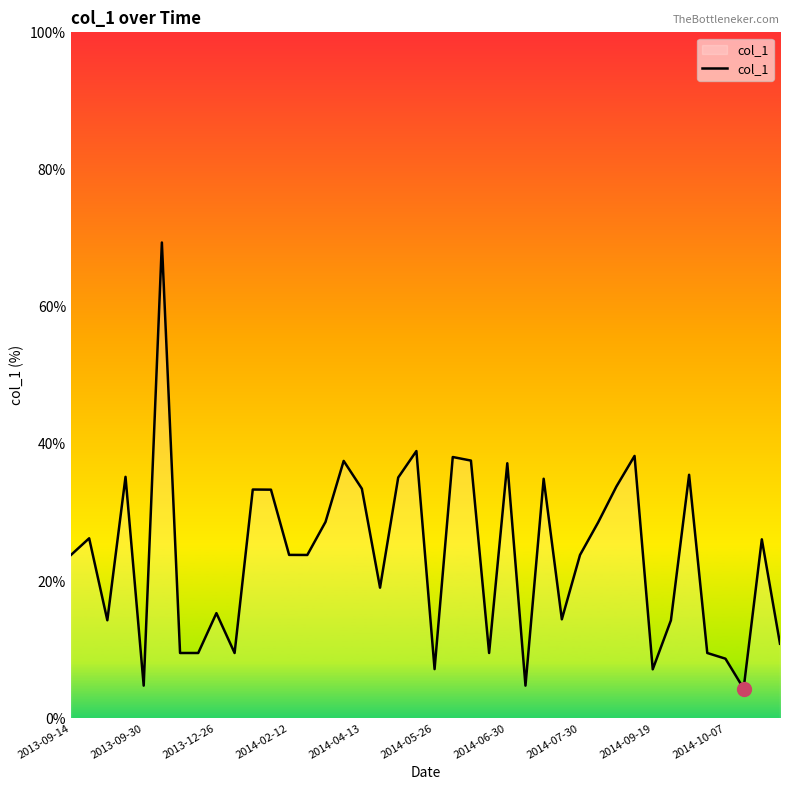

What is the difference between the maximum and minimum values?

65.0